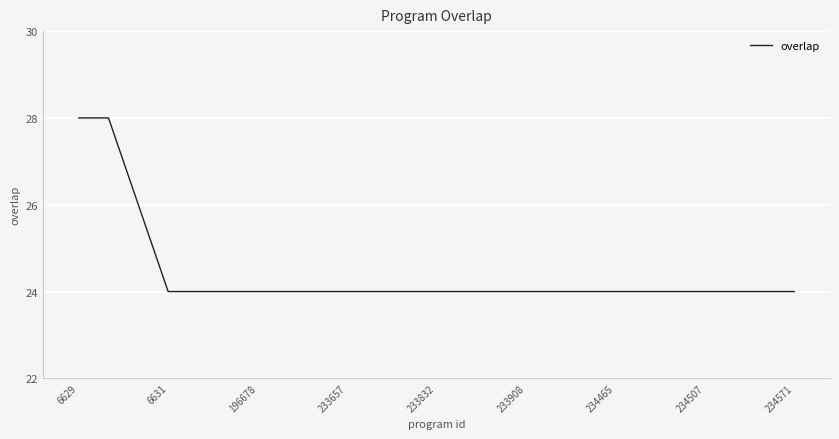

What is the greatest value displayed?

28